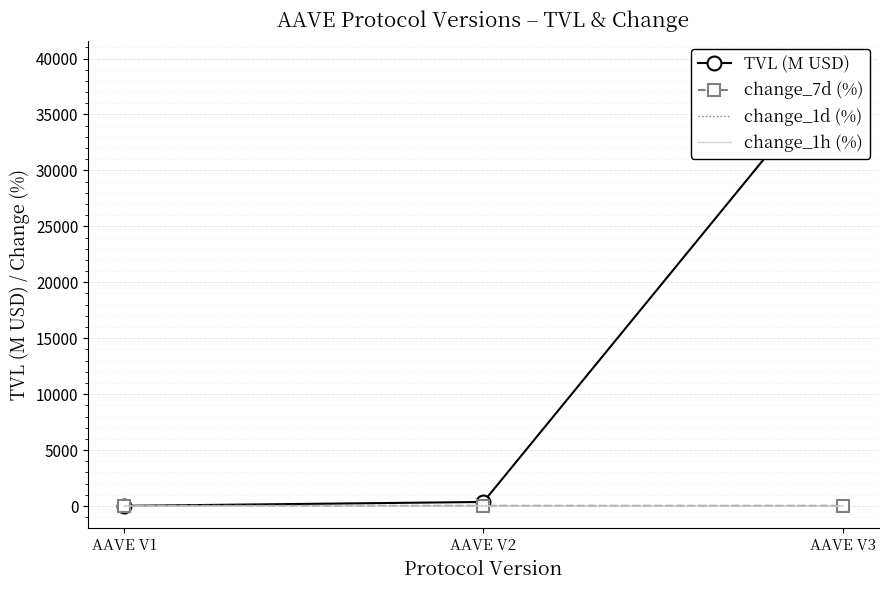

The change_1d (%) series shows 8.7 at AAVE V1. True or false?

True